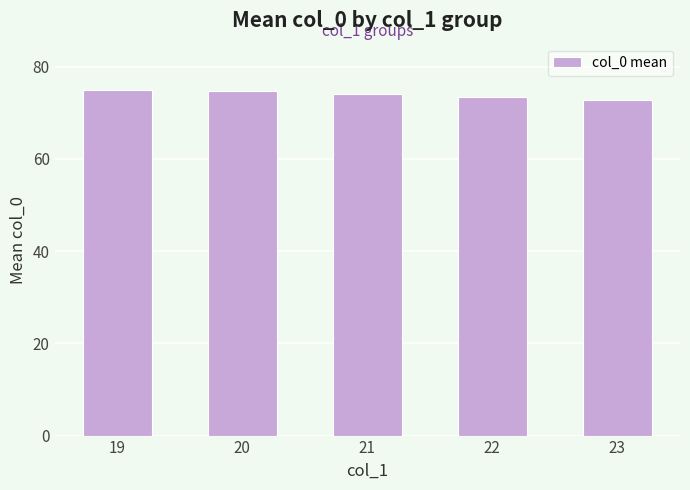

How many distinct data groups are displayed?

1